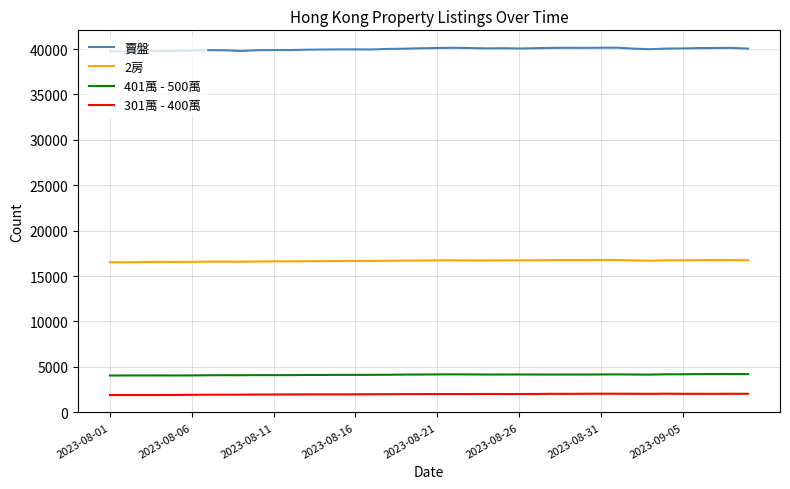

Rank the series by their maximum value, from highest to lowest.

賣盤, 2房, 401萬 - 500萬, 301萬 - 400萬